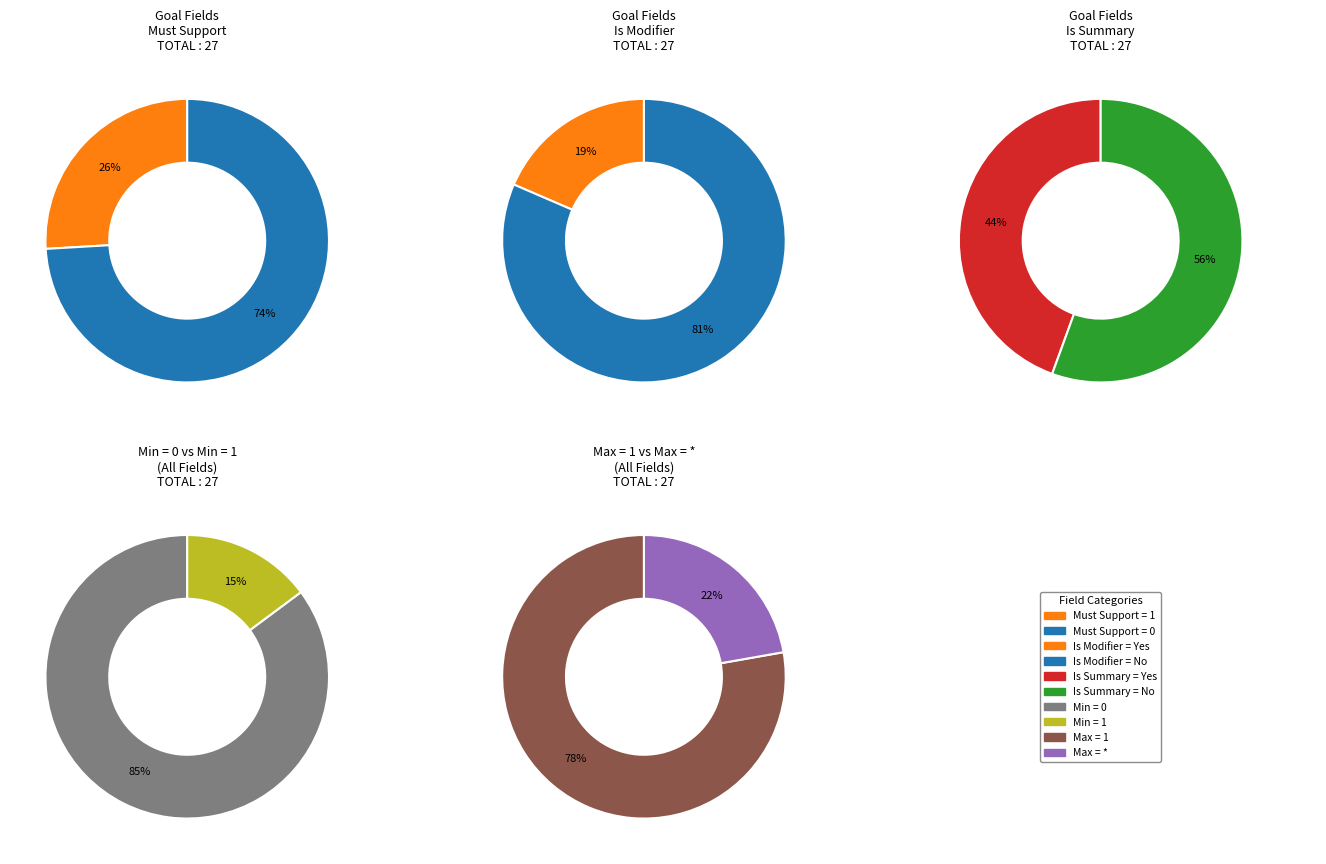

The Goal.implicitRules slice represents 14% of the pie. True or false?

False